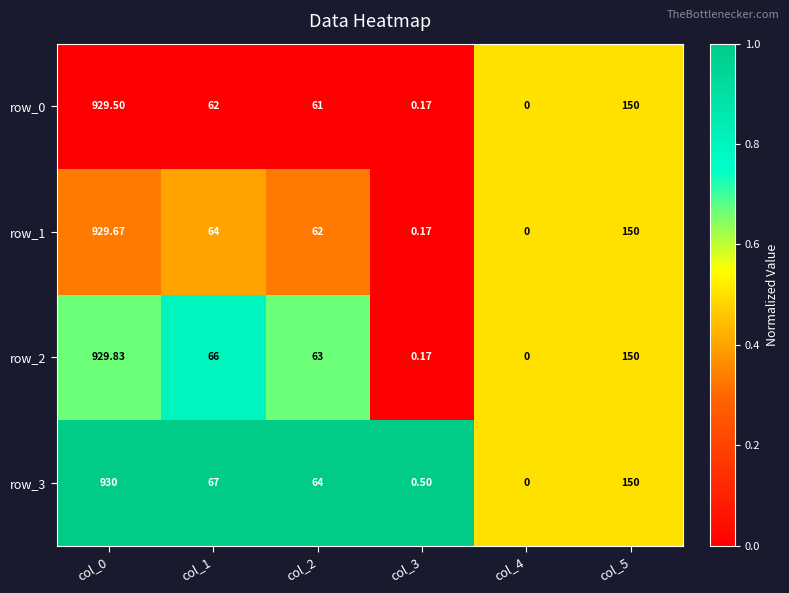

What is the total value across all series at col_0?

3719.0